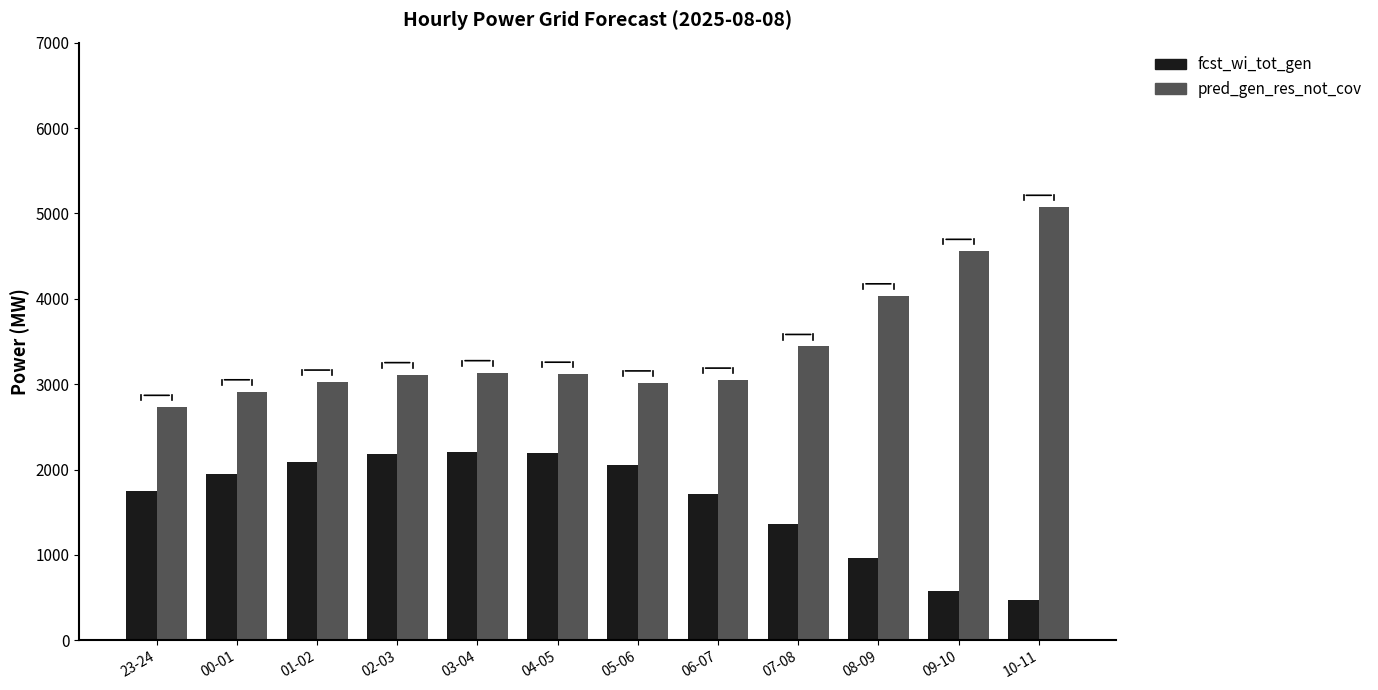

Is it true that pred_gen_res_not_cov equals 6969 at 08-09?

False